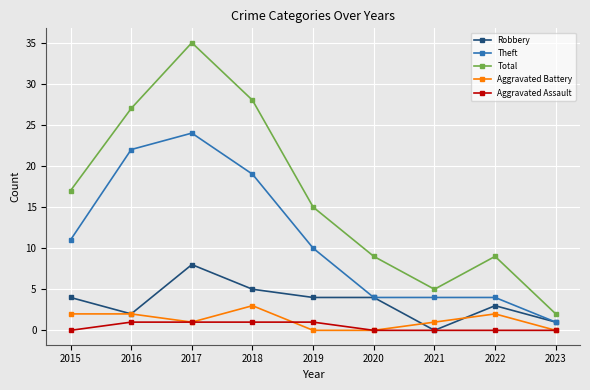

How many data points does each series have?

9